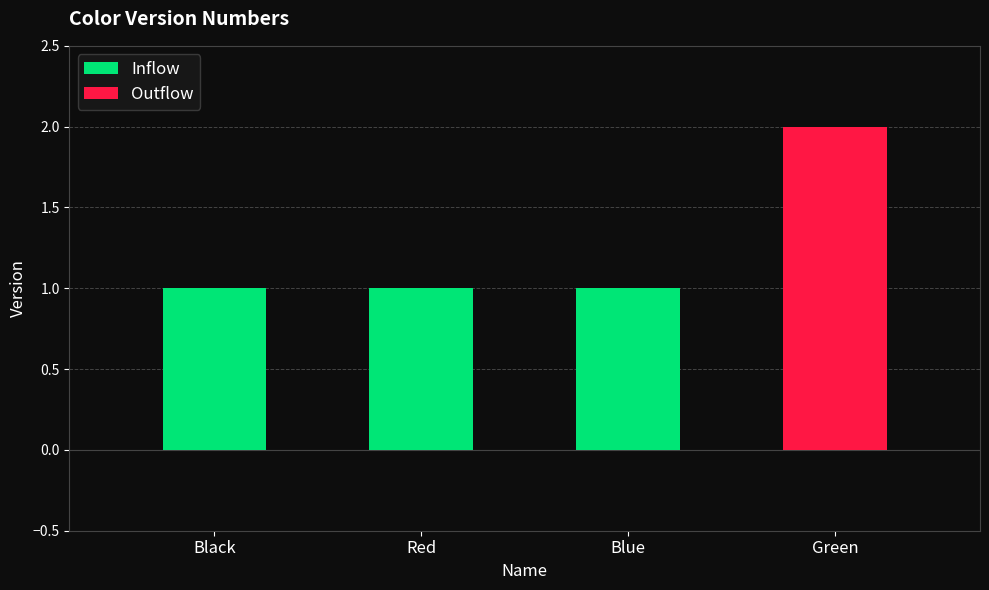

Reading left to right, transcribe all the data shown in this chart.

Black=1	Red=1	Blue=1	Green=2